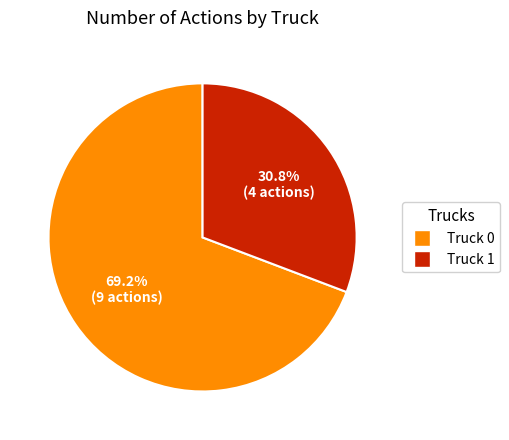

True or false: Truck 1 accounts for 42% of the total.

False